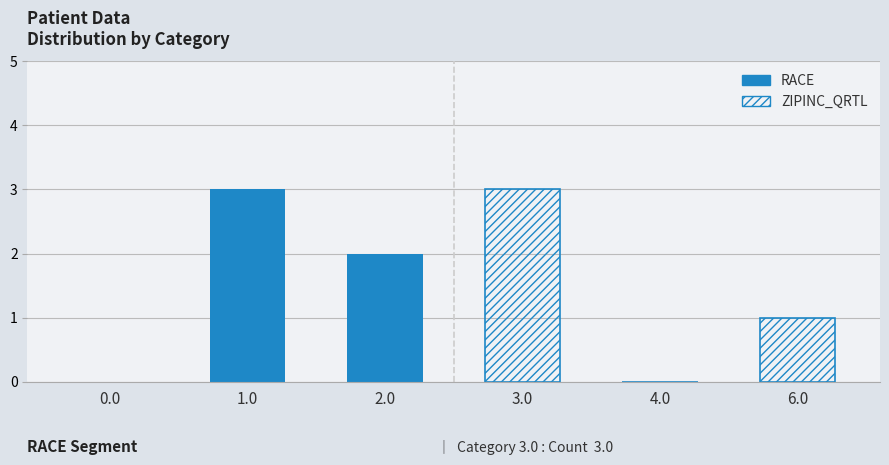

What is the maximum value shown in the chart?

3